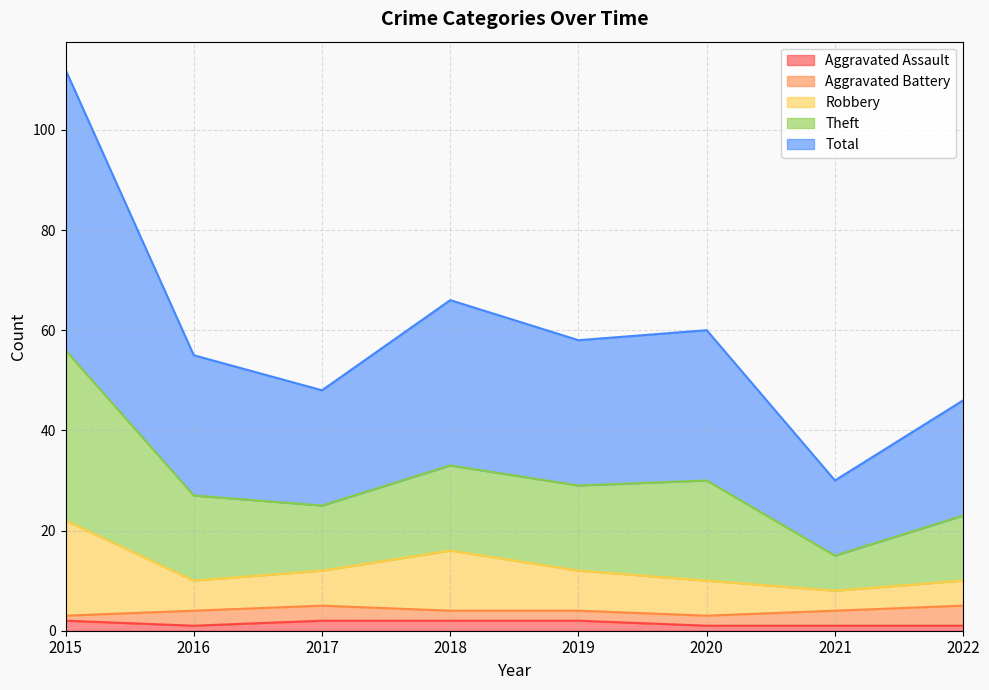

Where is the first local minimum for Theft?

2017